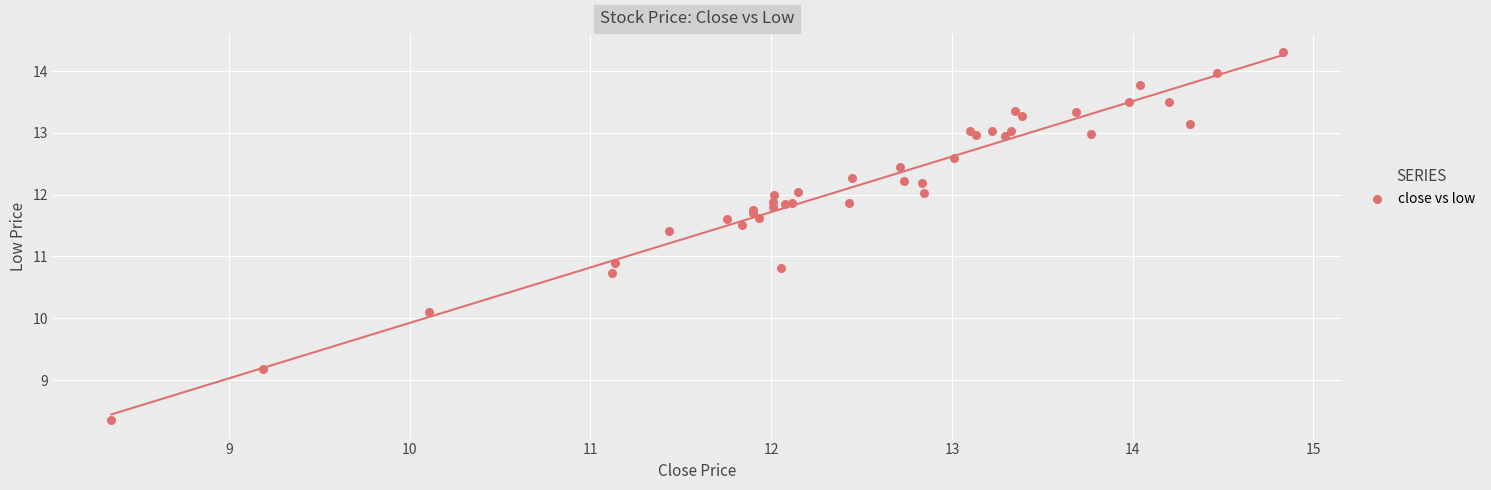

What Y value in the scatter plot is closest to 11?

10.9